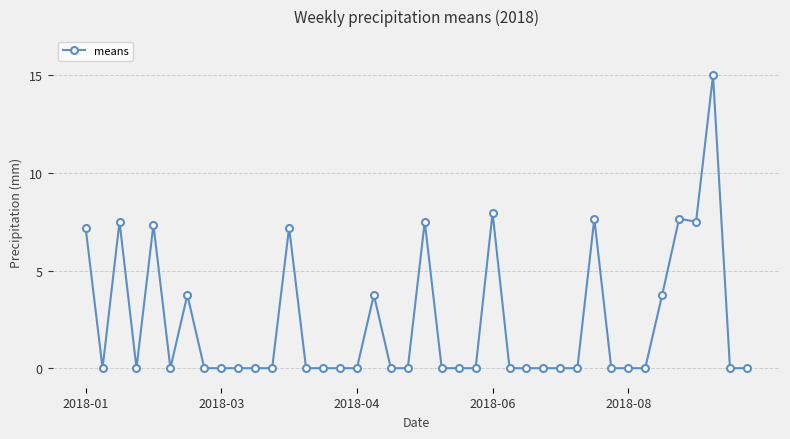

True or false: the data has more than 0 interior local peaks.

True